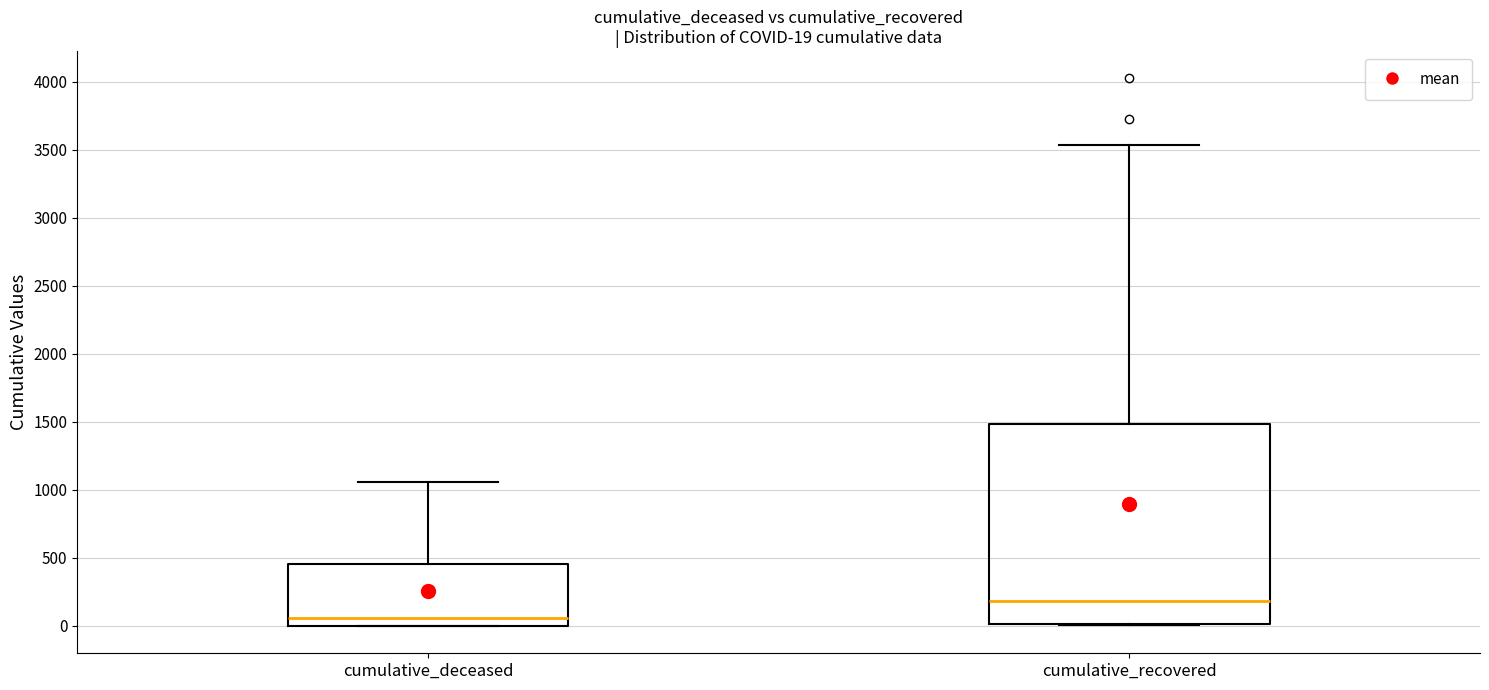

Which box is the tallest, from its lower edge to its upper edge?

cumulative_recovered